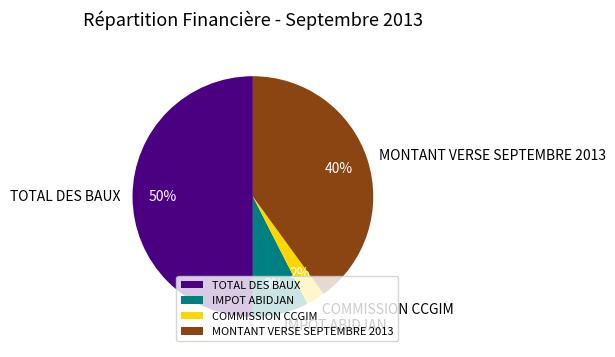

Between COMMISSION CCGIM and TOTAL DES BAUX, which is larger?

TOTAL DES BAUX